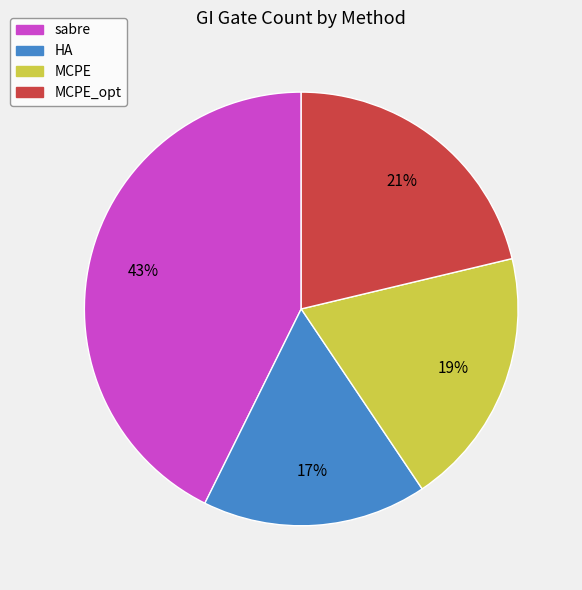

Is there a majority slice in this chart?

No